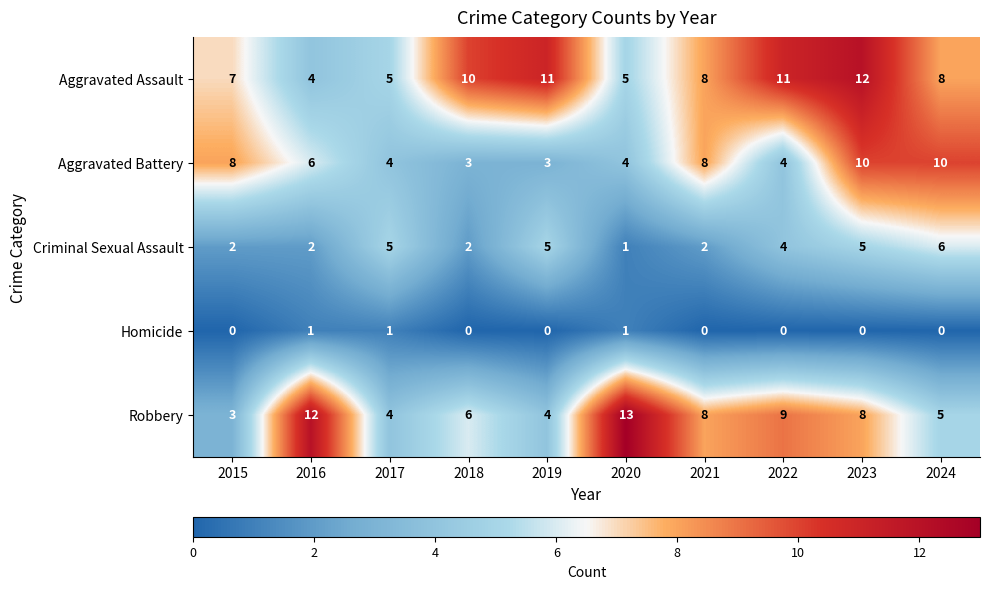

Between 2015 and 2020, which series saw the biggest shift?

Robbery